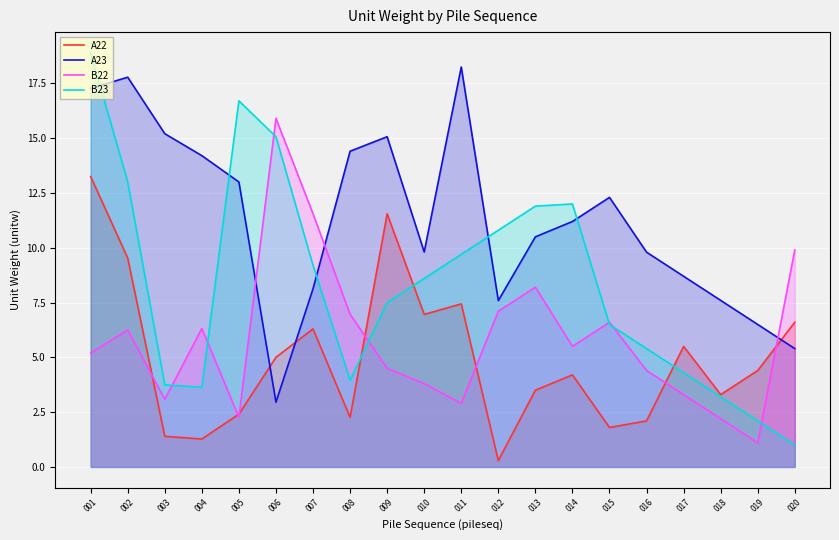

At which category does B22 reach its first local valley?

003